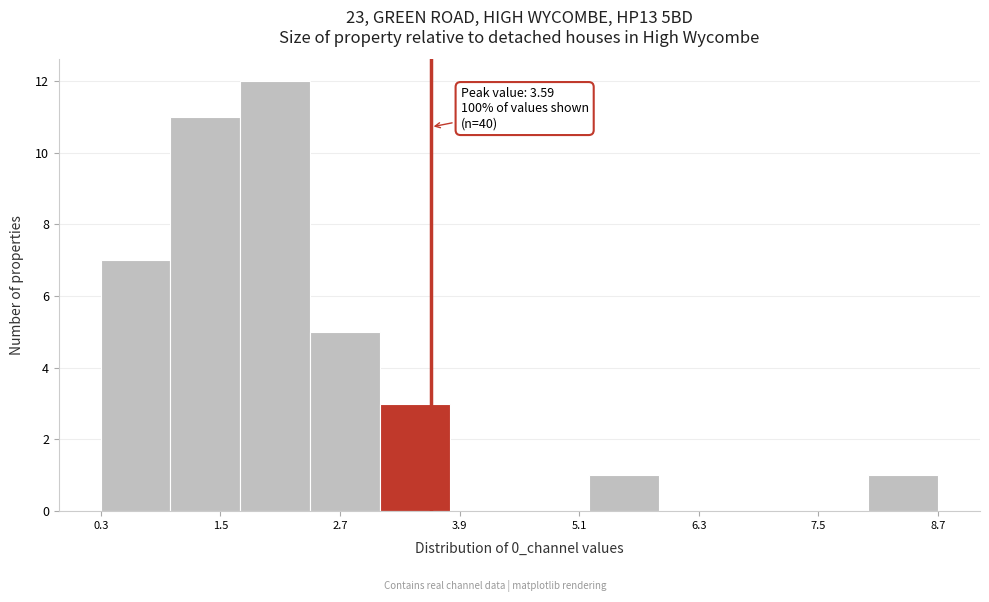

Read against the x-axis, roughly where is the centre of the tallest bar?

2.0